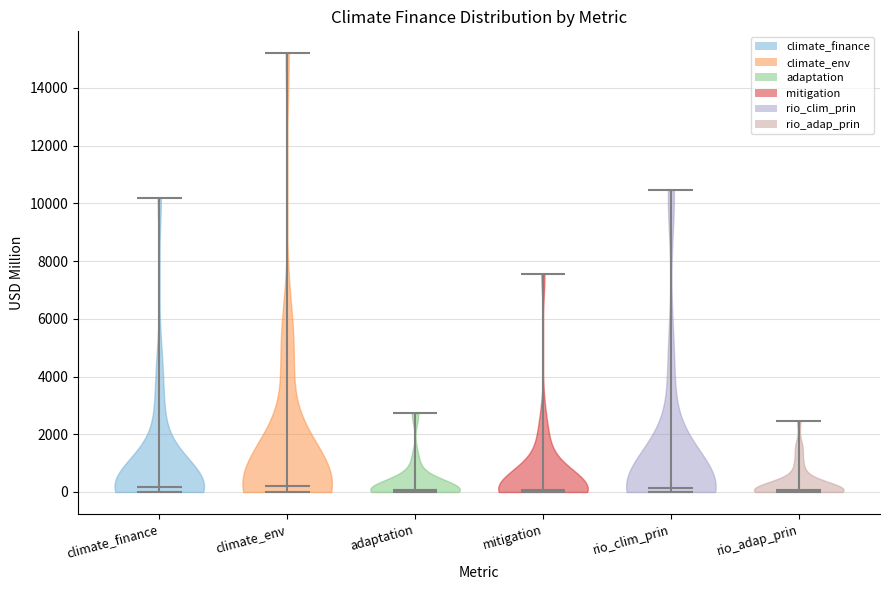

Reading left to right, read every violin against the y-axis: where its median line is, and the lowest and highest points it reaches. The values are not printed on the chart, so give them approximately, as read against the axis.

climate_finance: median line 200, lowest point 0, highest point 10200
climate_env: median line 200, lowest point 0, highest point 15200
adaptation: median line 0, lowest point 0, highest point 2800
mitigation: median line 0, lowest point 0, highest point 7600
rio_clim_prin: median line 200, lowest point 0, highest point 10400
rio_adap_prin: median line 0, lowest point 0, highest point 2400